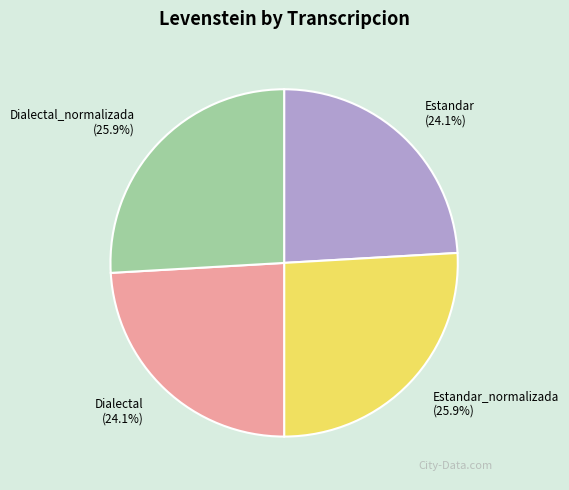

What is the total percentage of Estandar (24.1%) and Dialectal_normalizada (25.9%)?

50.0%